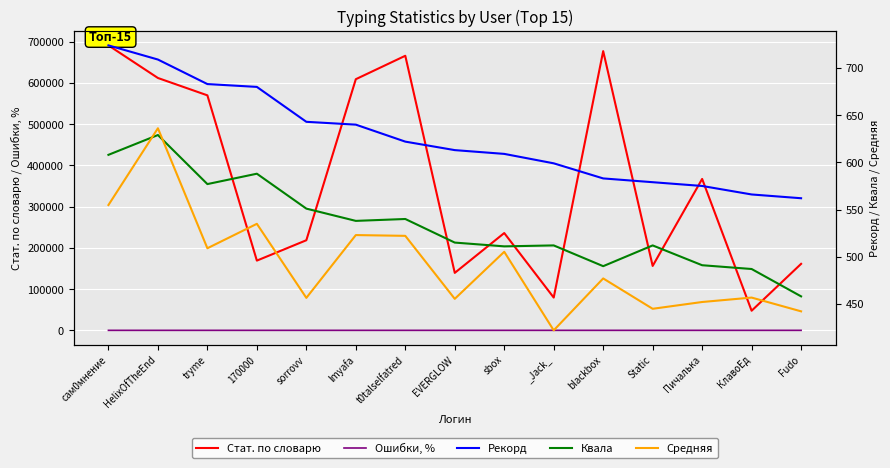

At which label does Квала reach its minimum?

Fudo